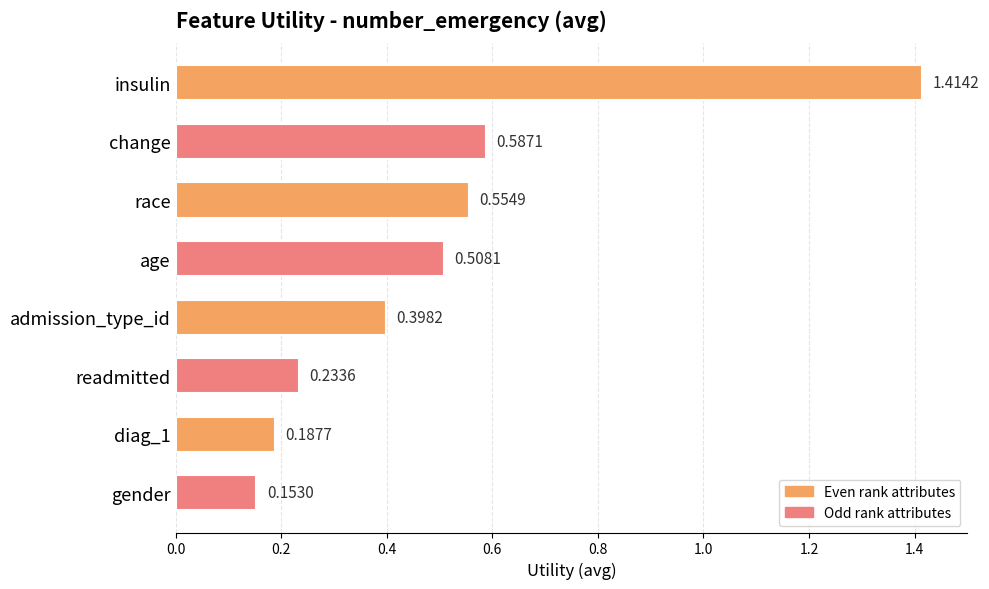

Rank the categories by value from highest to lowest.

insulin, change, race, age, admission_type_id, readmitted, diag_1, gender